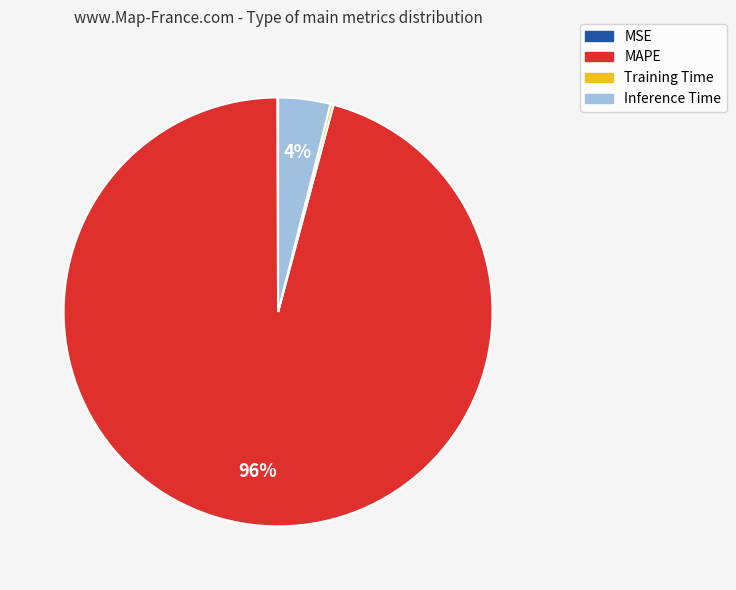

The Inference Time slice represents 4% of the pie. True or false?

True